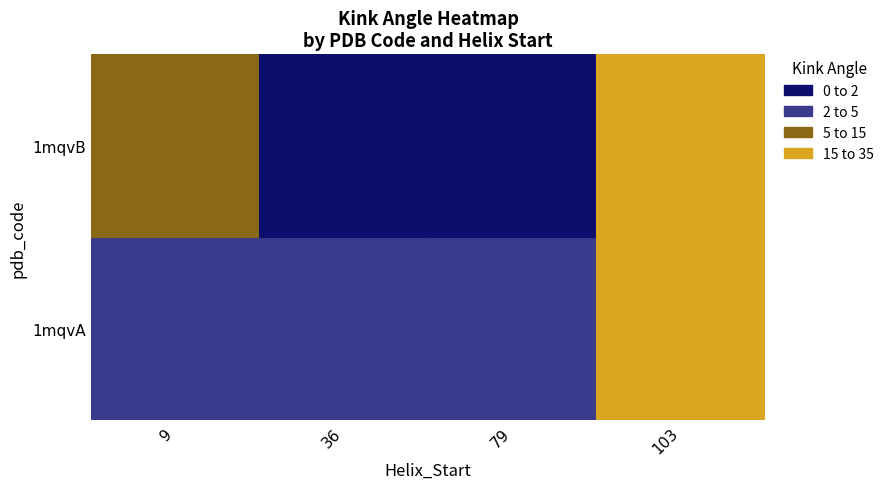

Rank the series by their average value, from lowest to highest.

1mqvA, 1mqvB